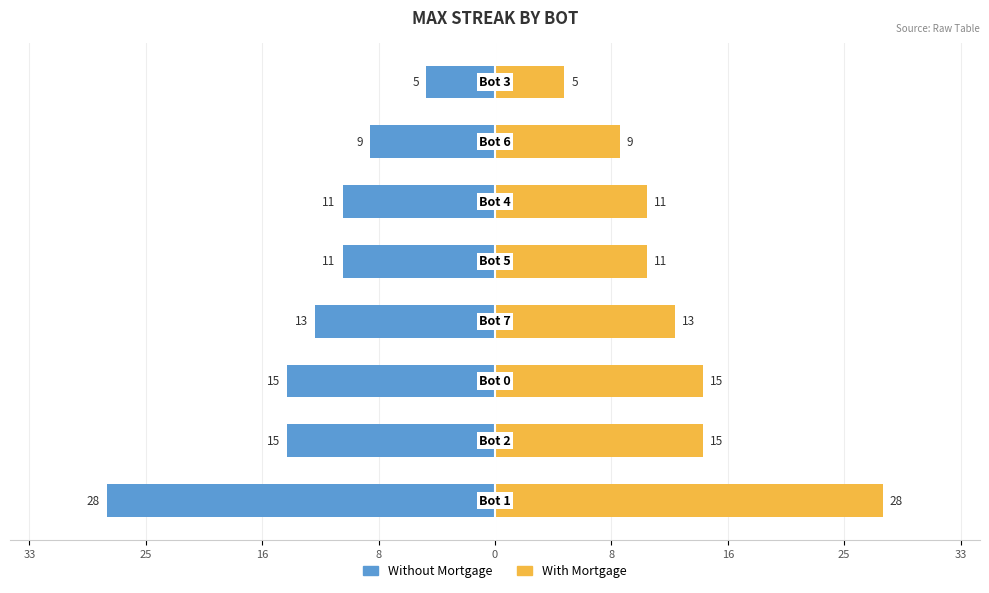

Rank the series by their maximum value, from highest to lowest.

With Mortgage, Without Mortgage